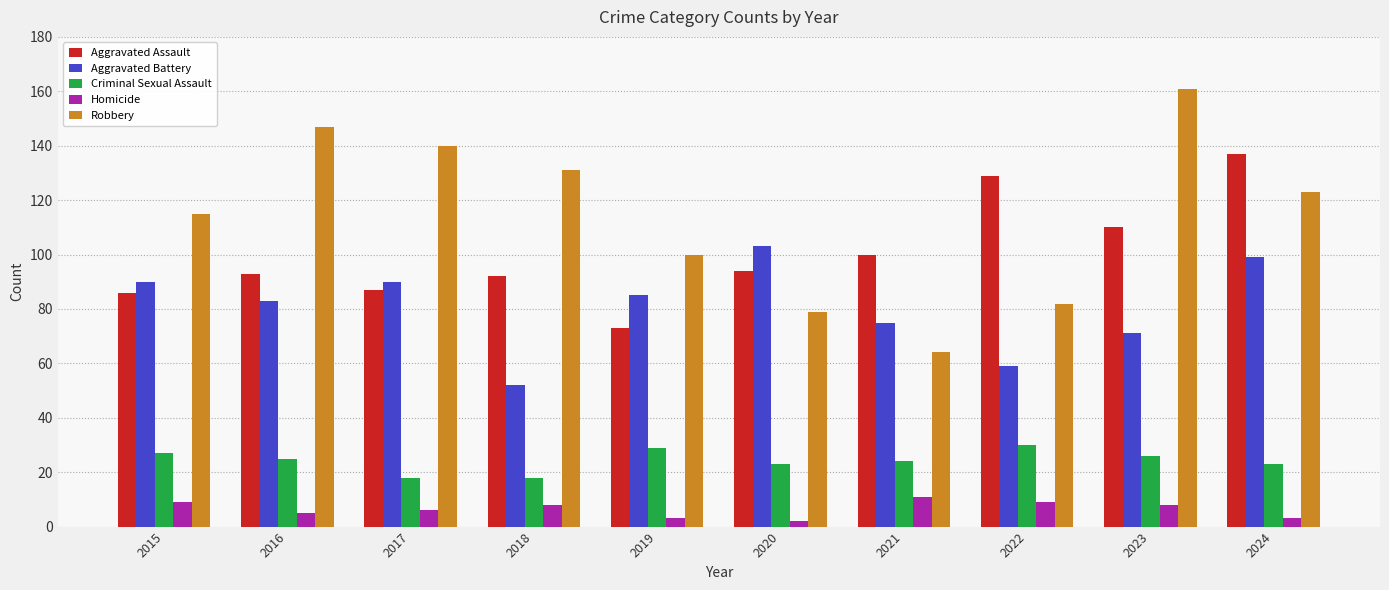

What value does the Robbery series have at 2023, to the nearest 10?

160